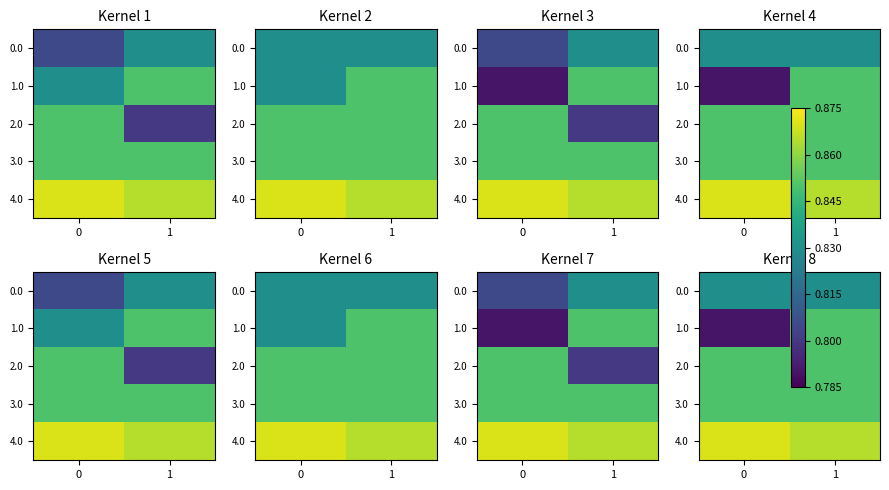

What is the sum of all 4.0 values?

1.7